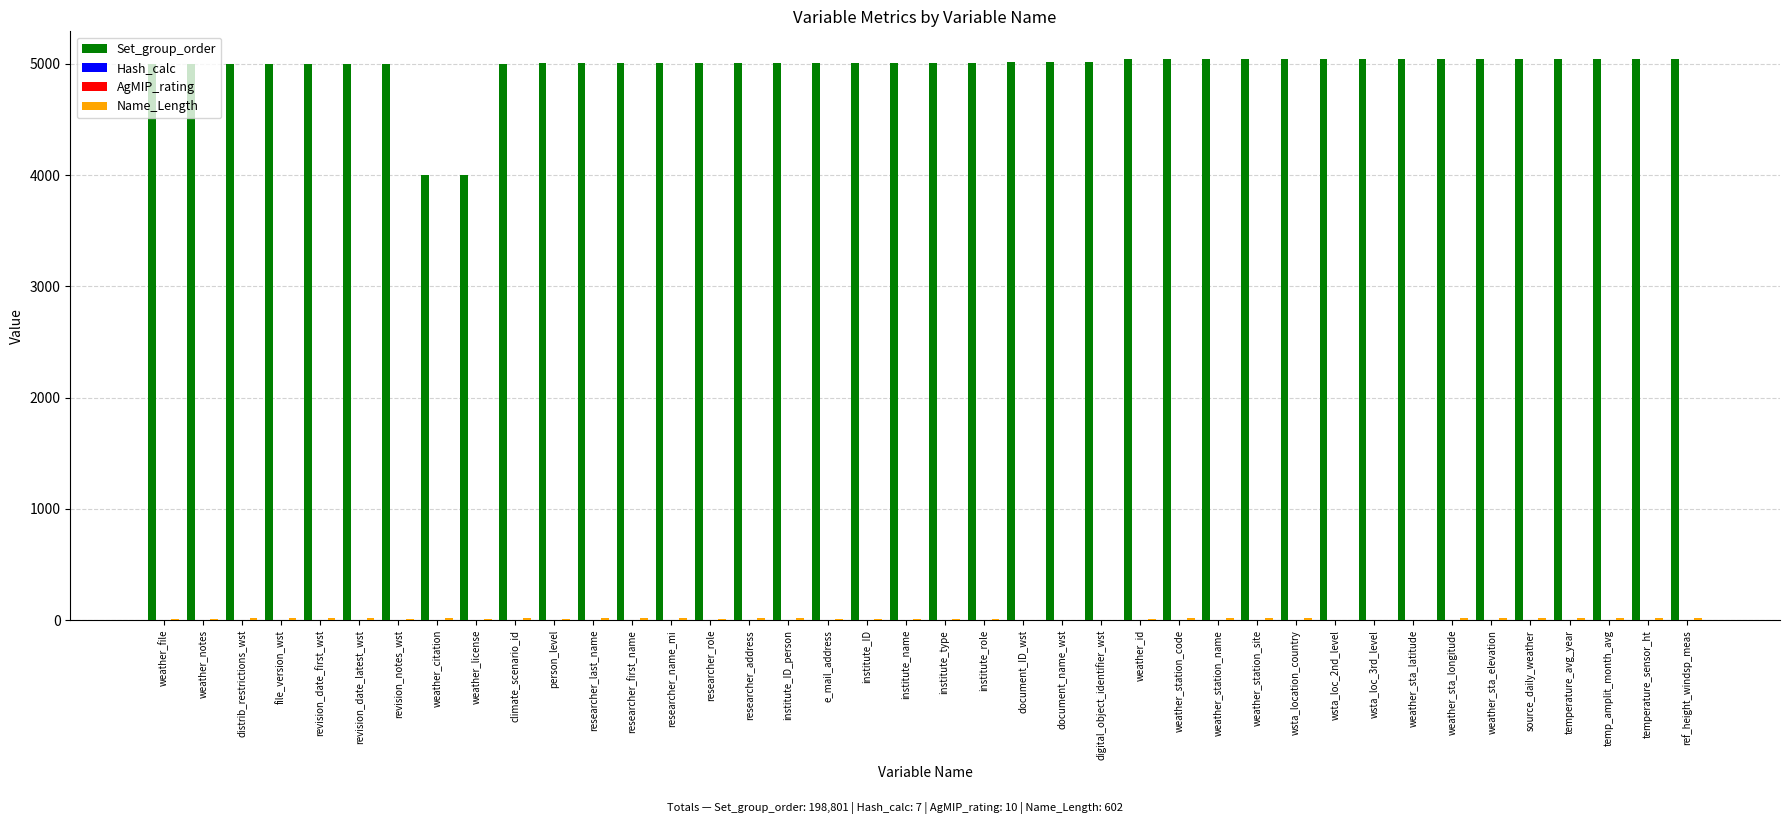

How many groups of bars are there?

40